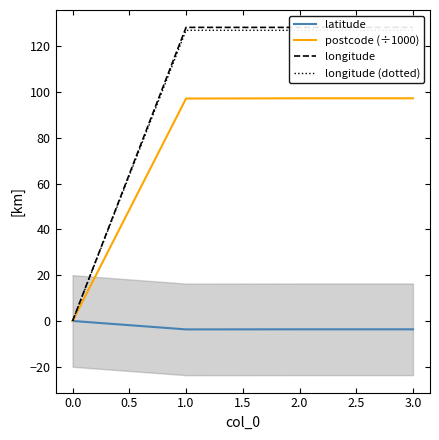

The longitude series shows 80.9 at 0.0. True or false?

False